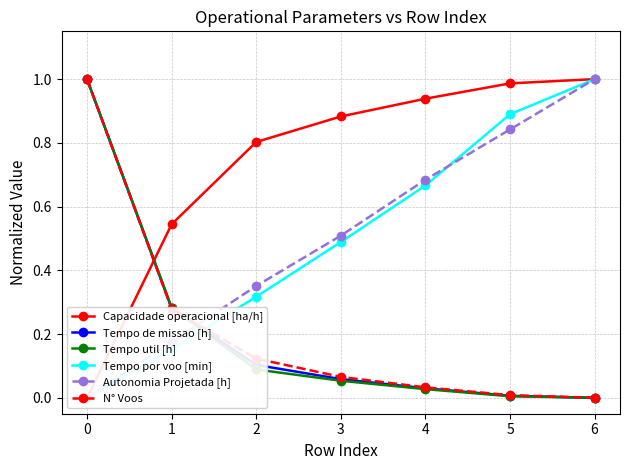

Between 1 and 3, which series saw the biggest shift?

Capacidade operacional [ha/h]